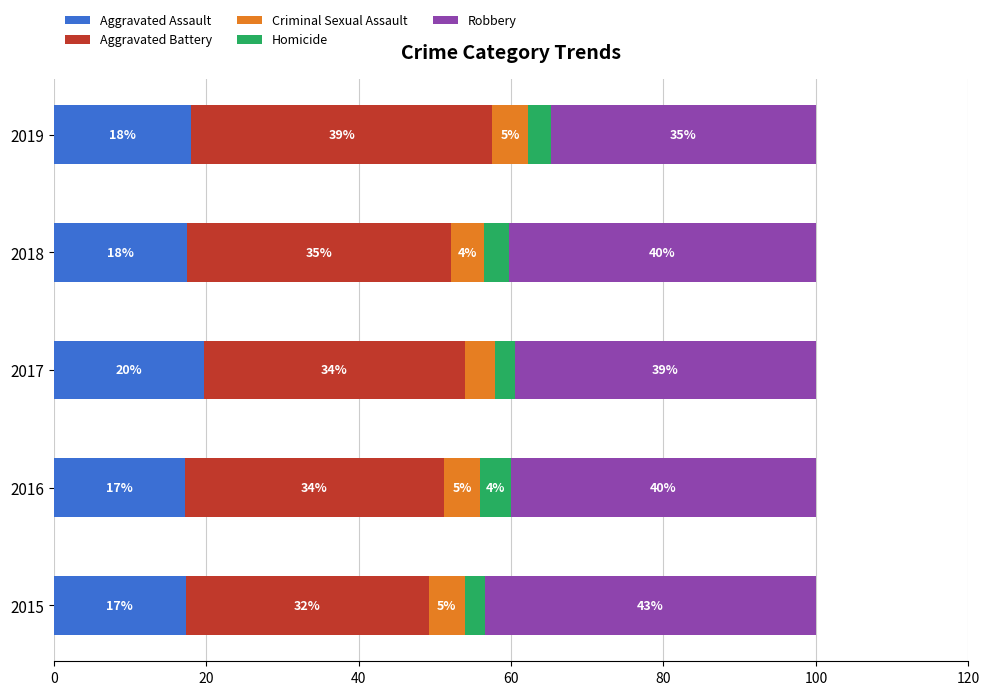

How many bars are there in total?

25